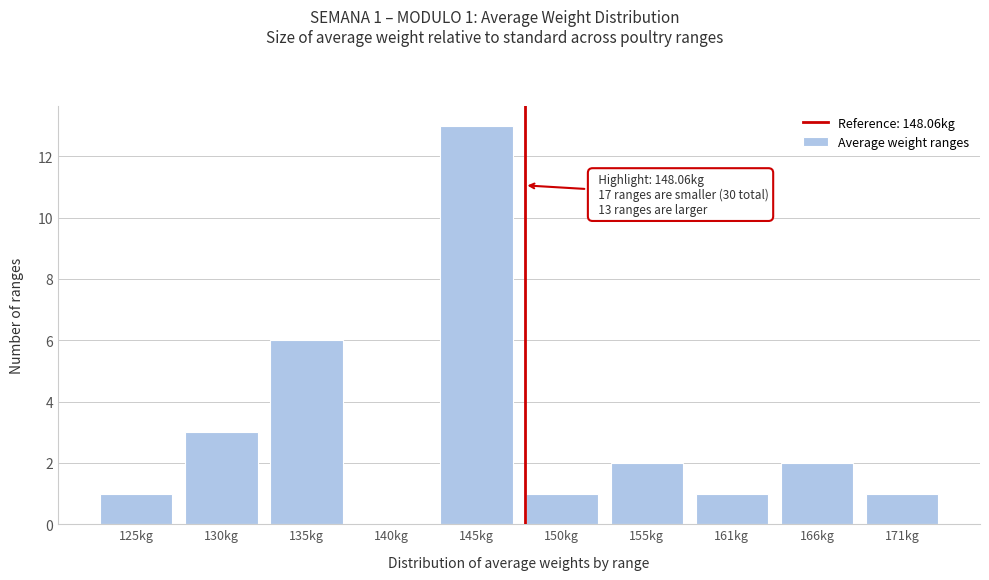

Reading left to right, what are all the values shown in this chart?

125kg=1	130kg=3	135kg=6	140kg=0	145kg=13	150kg=1	155kg=2	161kg=1	166kg=2	171kg=1